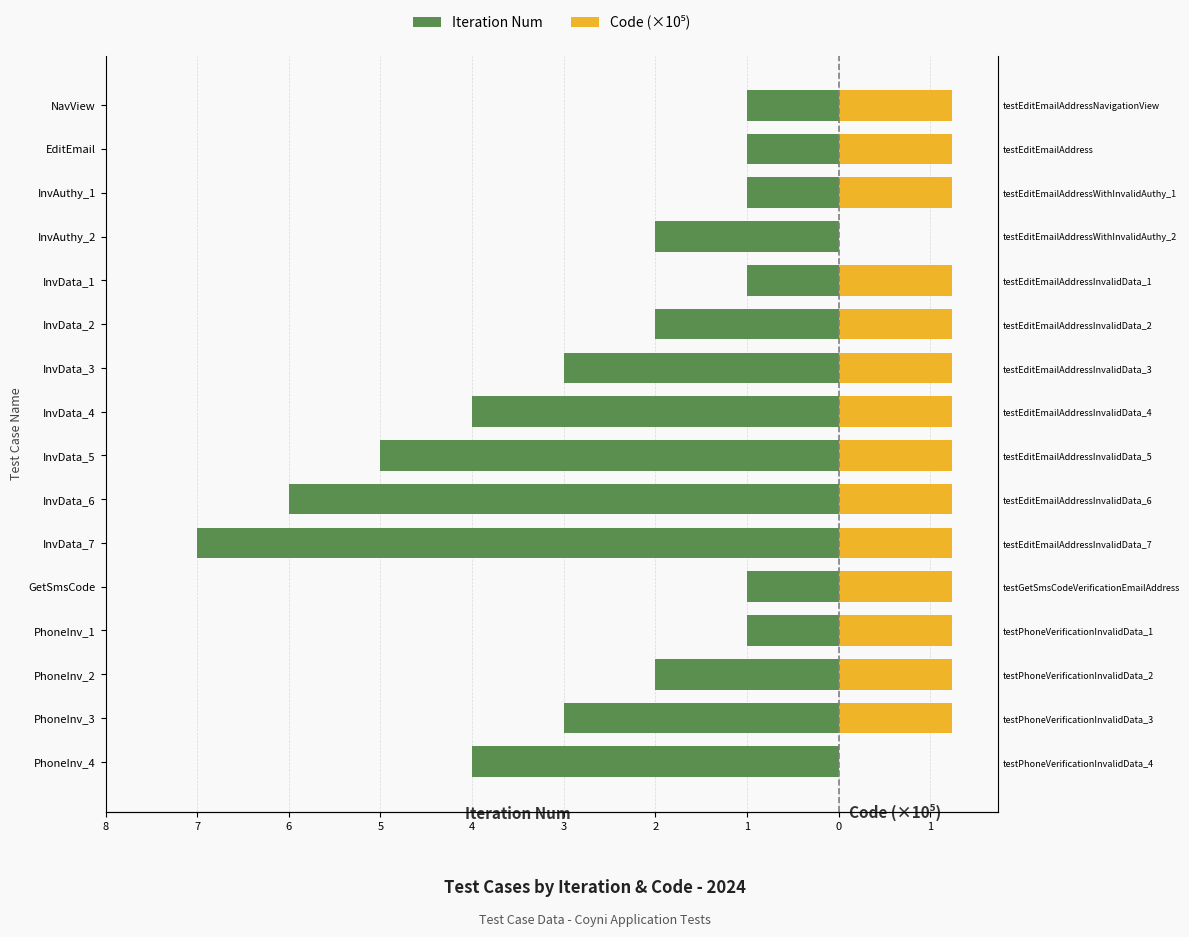

What is the greatest value displayed?

1.2